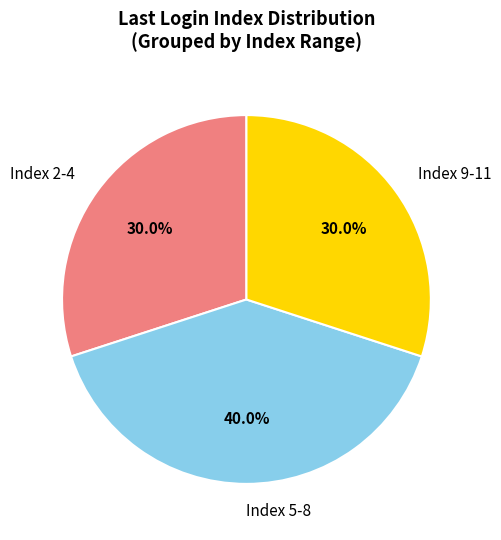

Is there a majority slice in this chart?

No